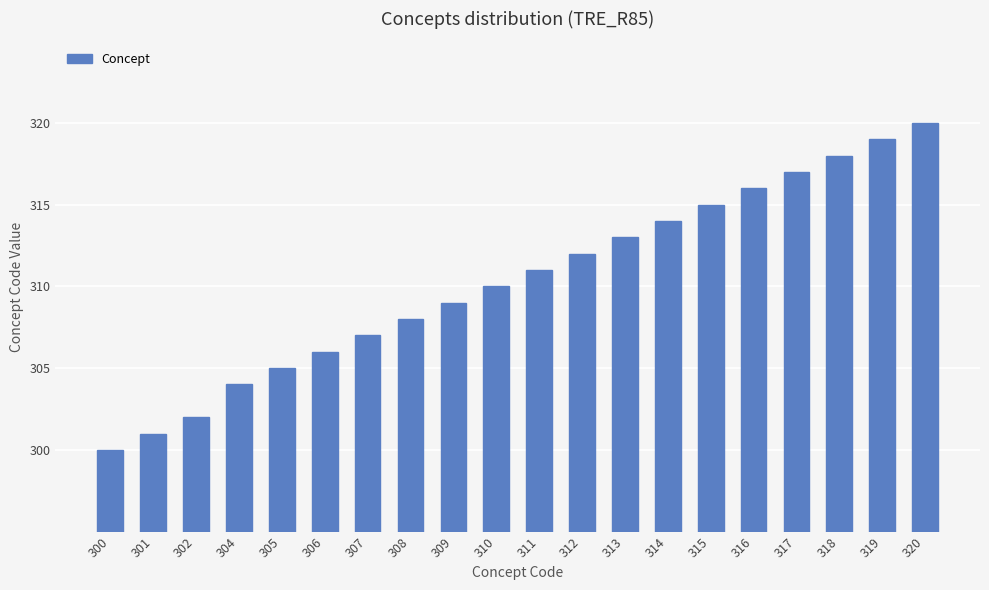

Does the chart contain any negative values?

No